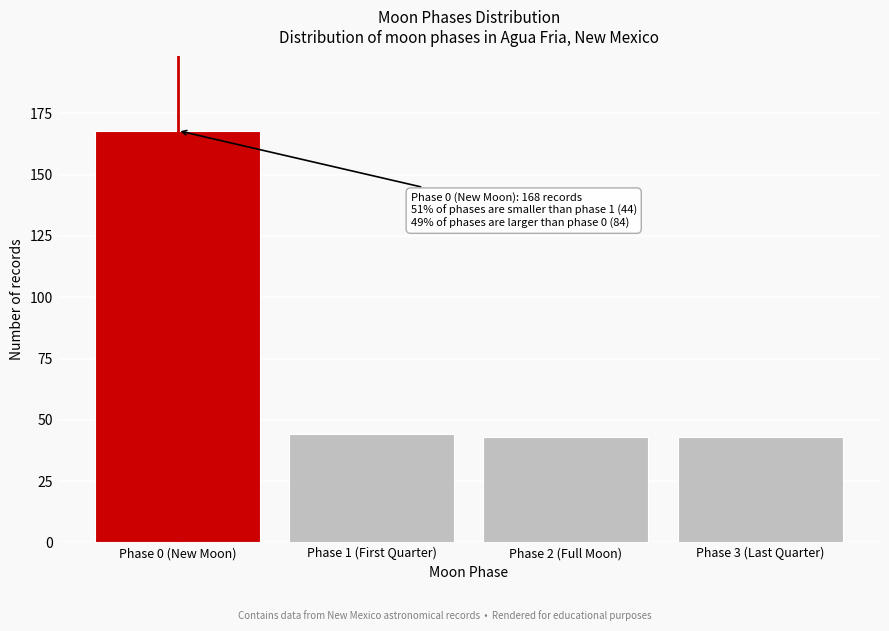

Reading left to right, what are all the values shown in this chart?

168	44	43	43